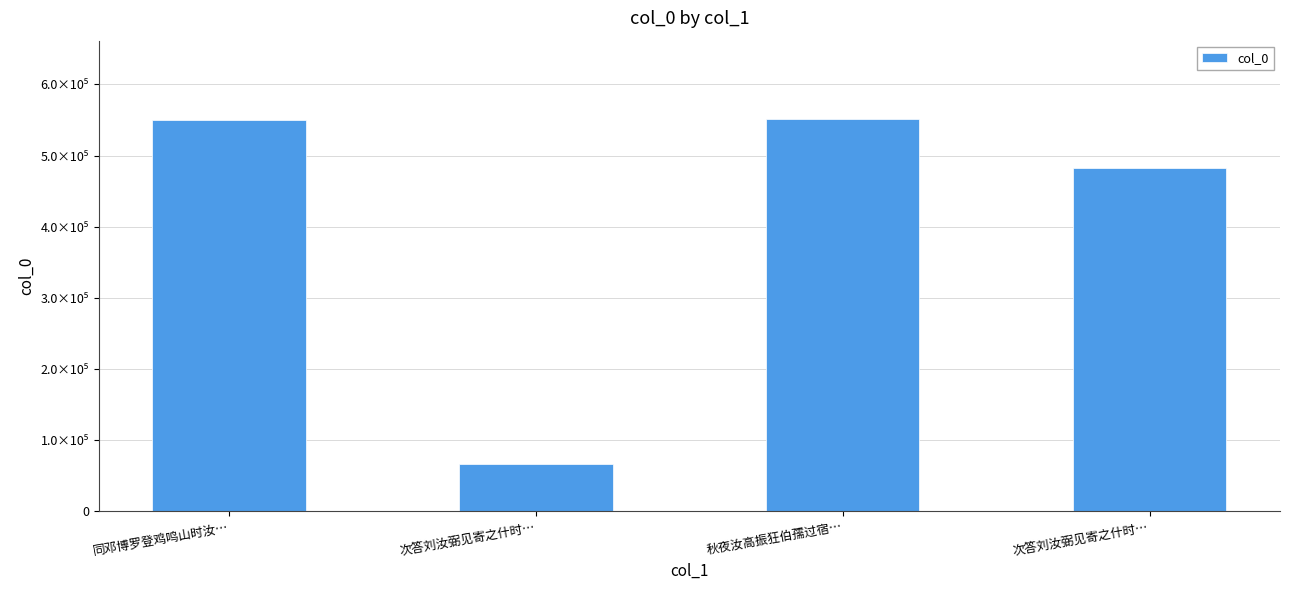

What is the sum of the values at 同邓博罗登鸡鸣山时汝… and 次答刘汝弼见寄之什时…?

1032833